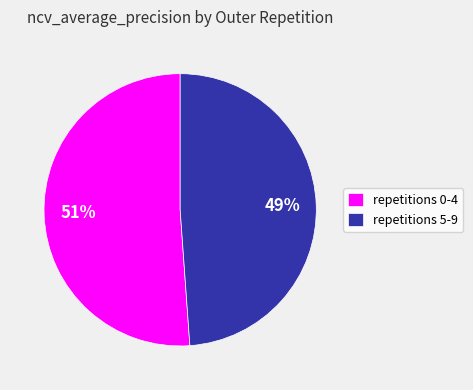

Is it true that repetitions 5-9 is 40% of the pie?

False